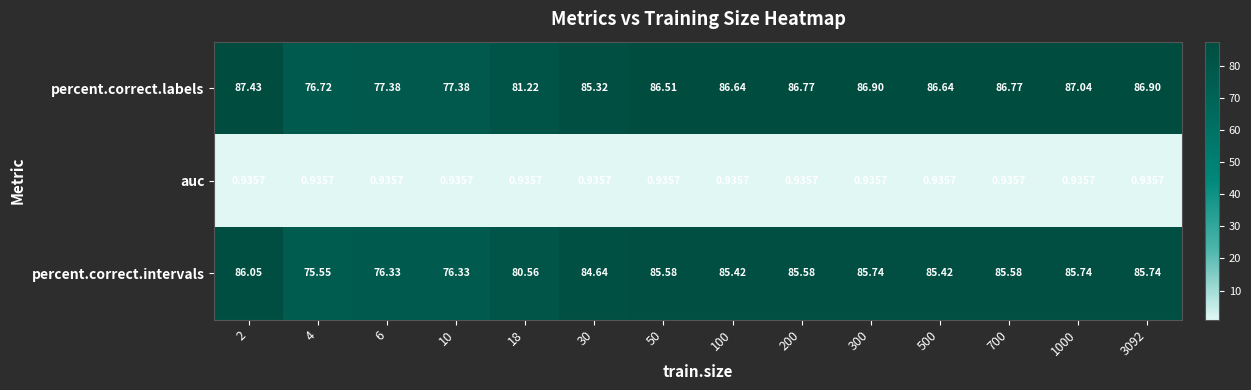

Which series has the widest spread of values?

percent.correct.labels